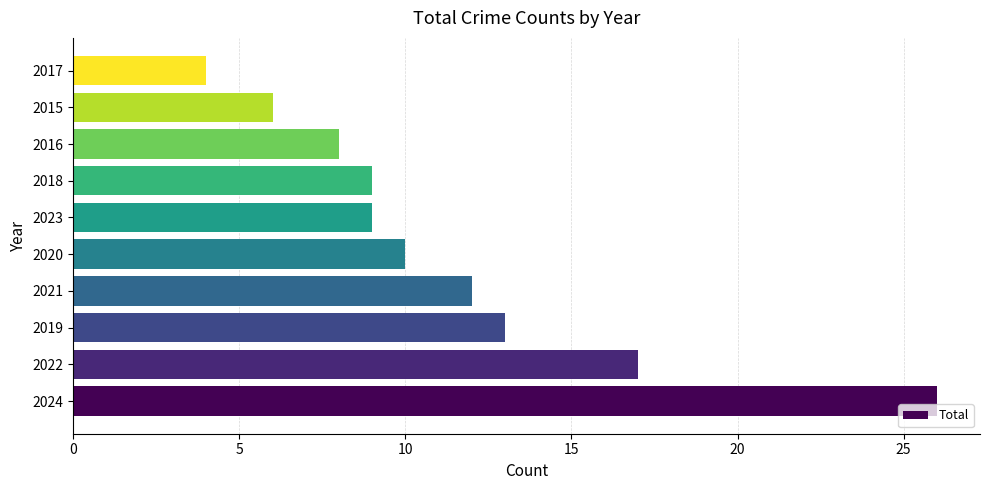

Between 2022 and 2017, which is larger?

2022